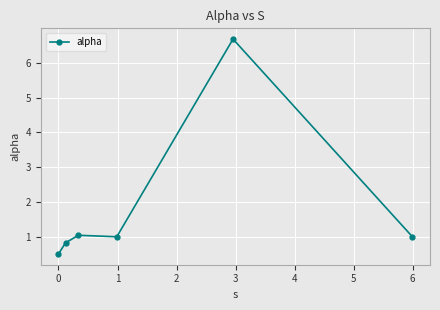

True or false: the data has more than 0 interior local peaks.

True